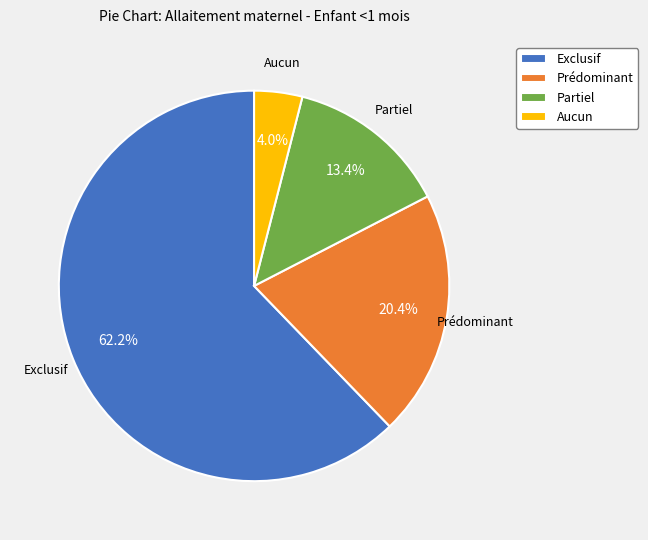

What percentage is the Prédominant slice, to the nearest percent?

20%